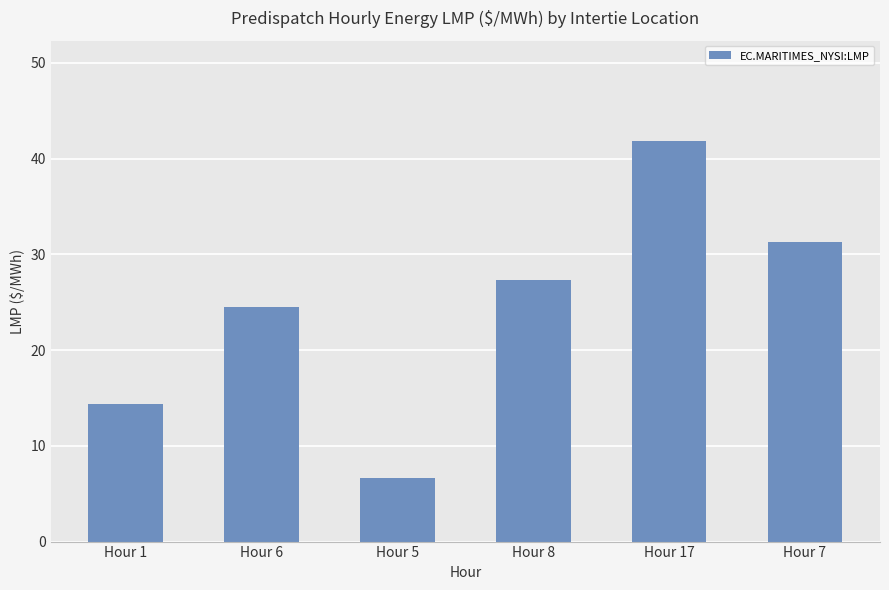

Rank the categories by value from lowest to highest.

Hour 5, Hour 1, Hour 6, Hour 8, Hour 7, Hour 17